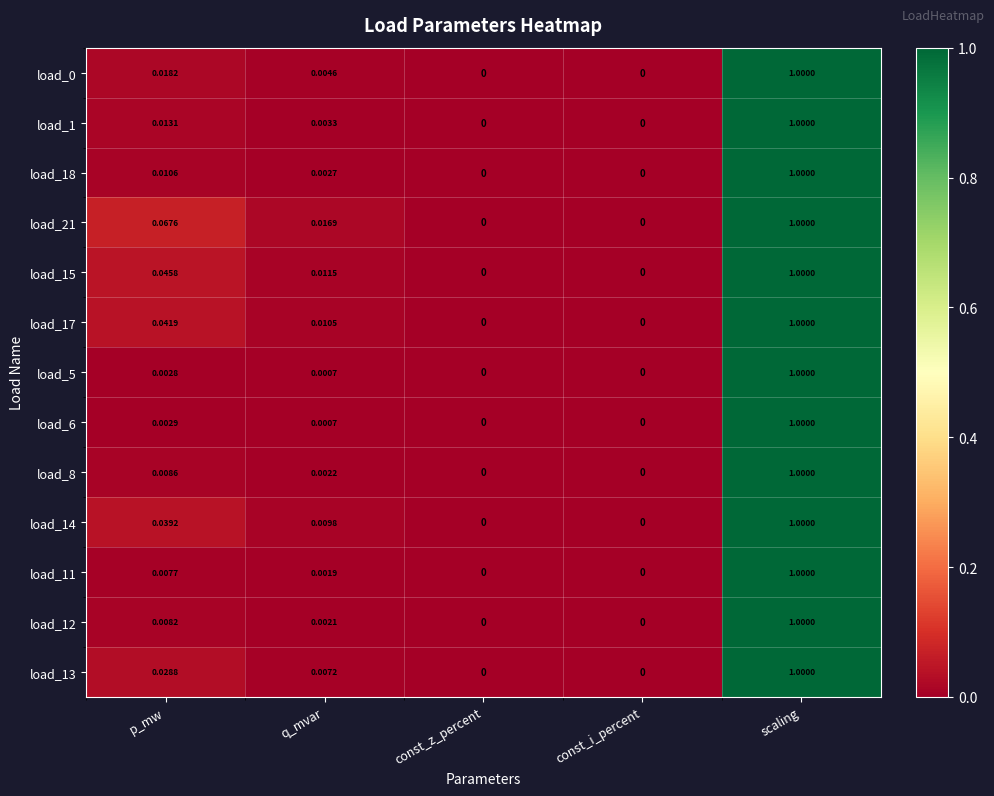

Which category has the highest value in the load_17 series?

scaling